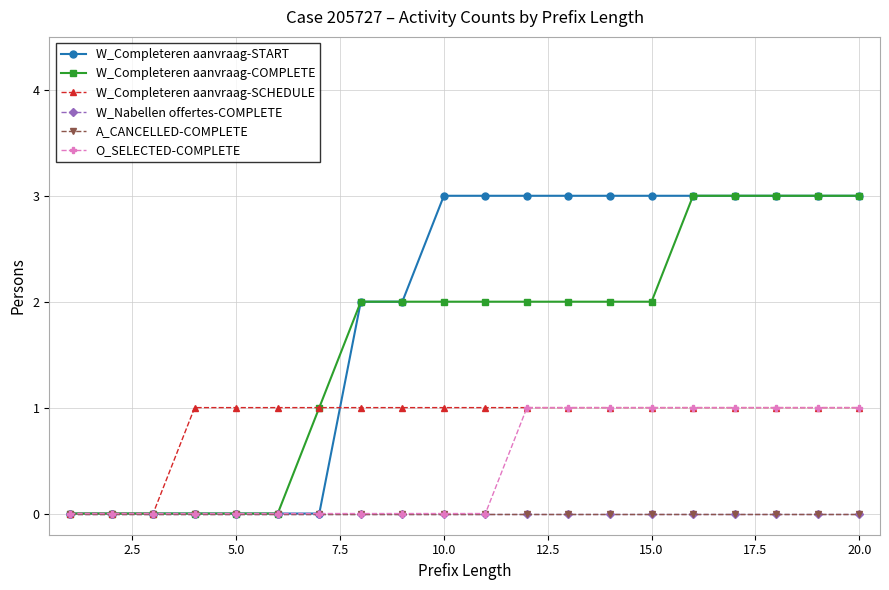

What is the highest value of the W_Completeren aanvraag-START series?

3